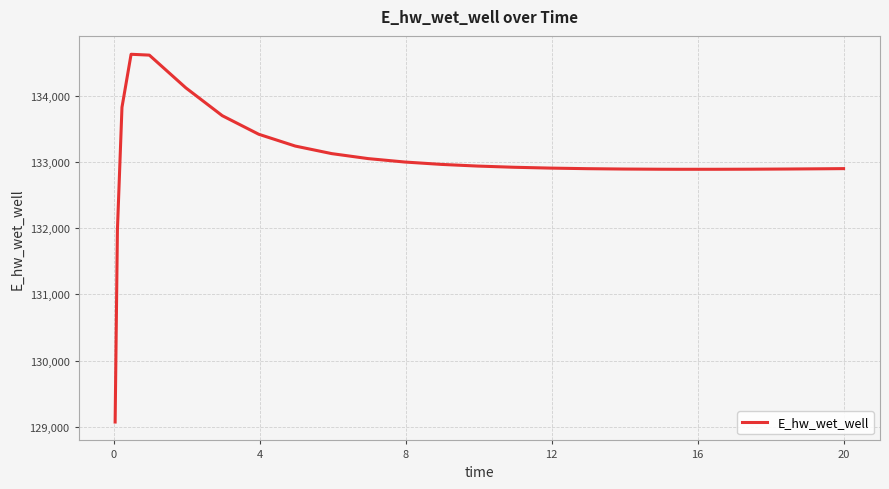

What is the minimum value shown in the chart?

129070.2